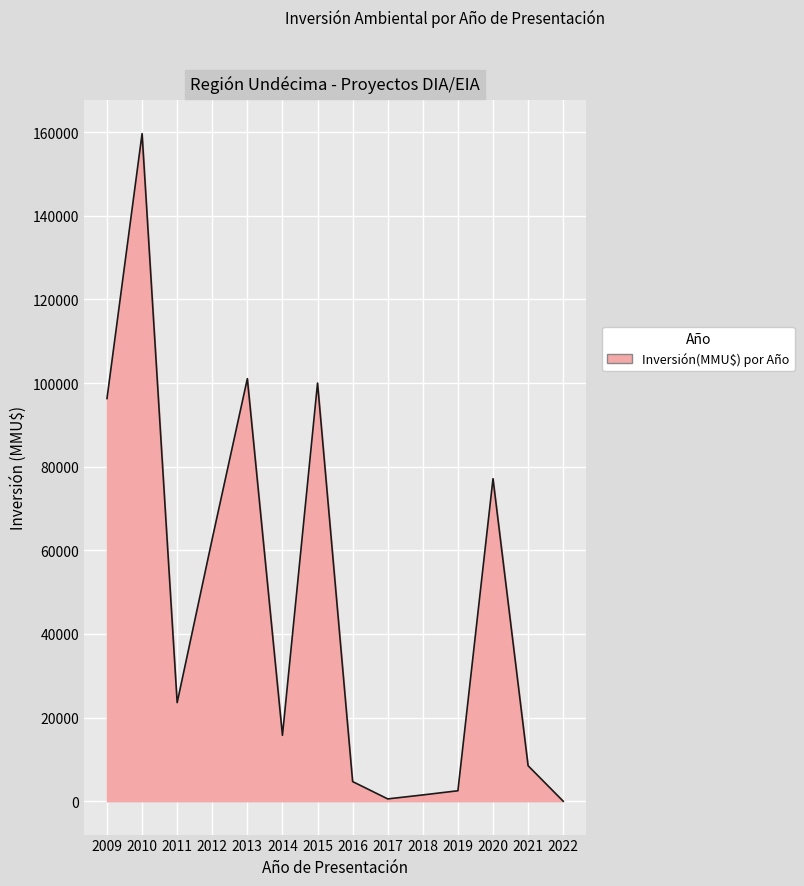

What is the maximum value shown in the chart?

159643